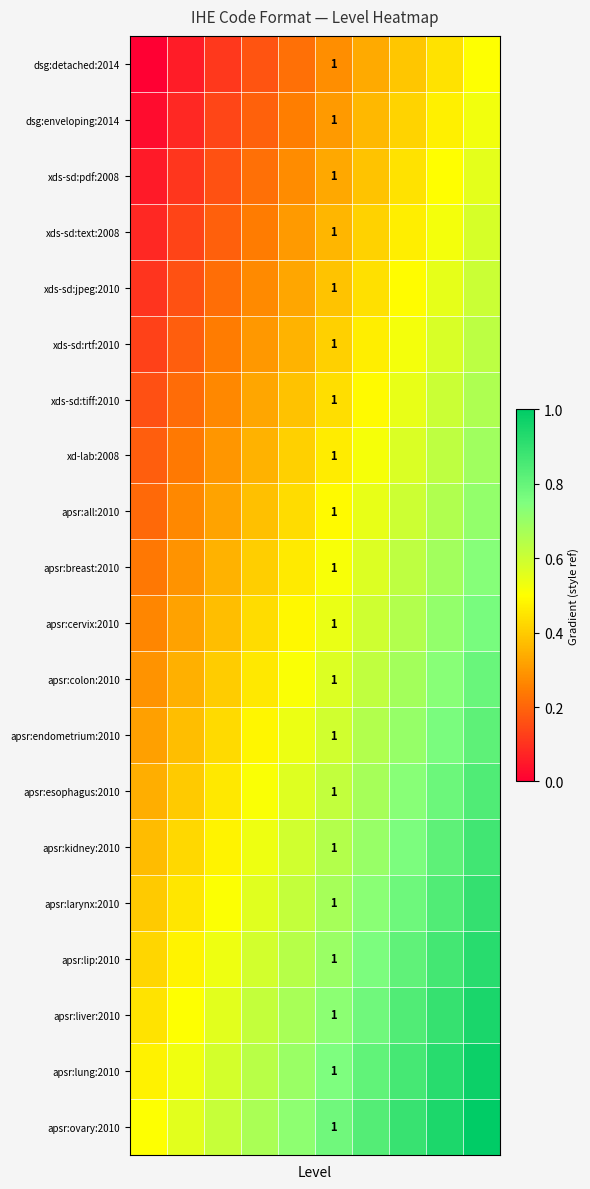

List the series in order of their peak value, highest first.

apsr:ovary:2010, apsr:lung:2010, apsr:liver:2010, apsr:lip:2010, apsr:larynx:2010, apsr:kidney:2010, apsr:esophagus:2010, apsr:endometrium:2010, apsr:colon:2010, apsr:cervix:2010, apsr:breast:2010, apsr:all:2010, xd-lab:2008, xds-sd:tiff:2010, xds-sd:rtf:2010, xds-sd:jpeg:2010, xds-sd:text:2008, xds-sd:pdf:2008, dsg:enveloping:2014, dsg:detached:2014